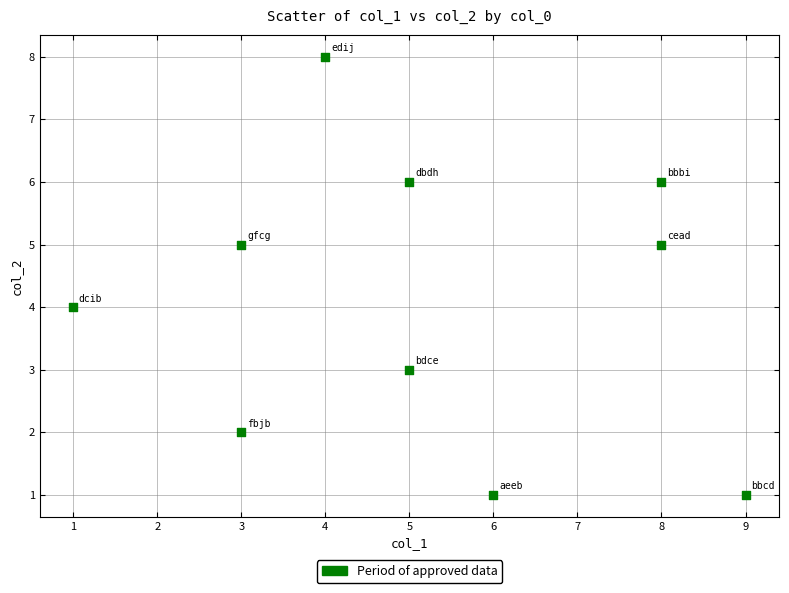

What is the average Y value?

4